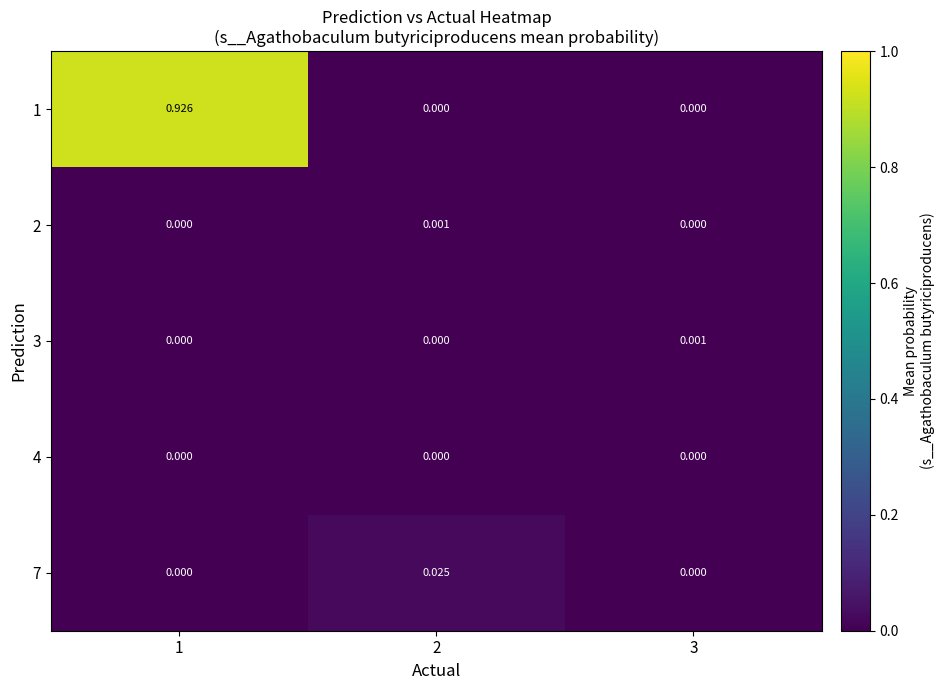

How many categories are shown in the chart?

3